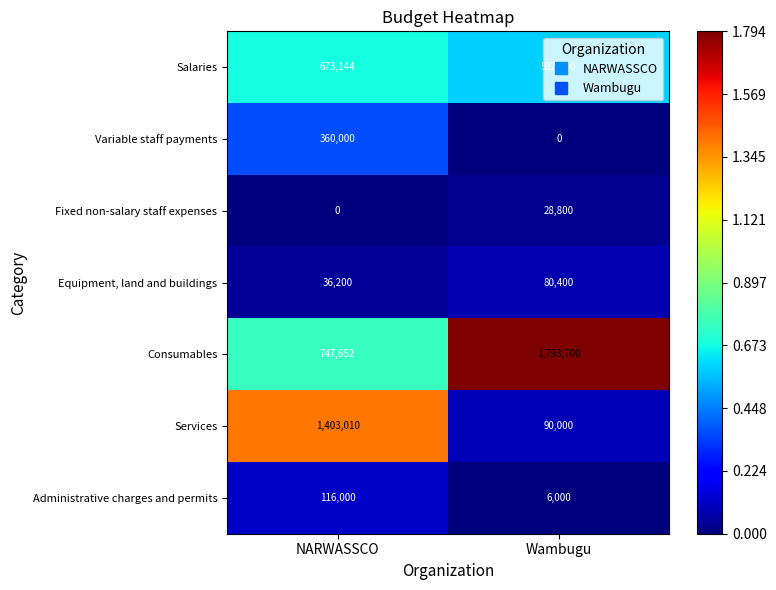

What is the greatest value displayed?

1793700